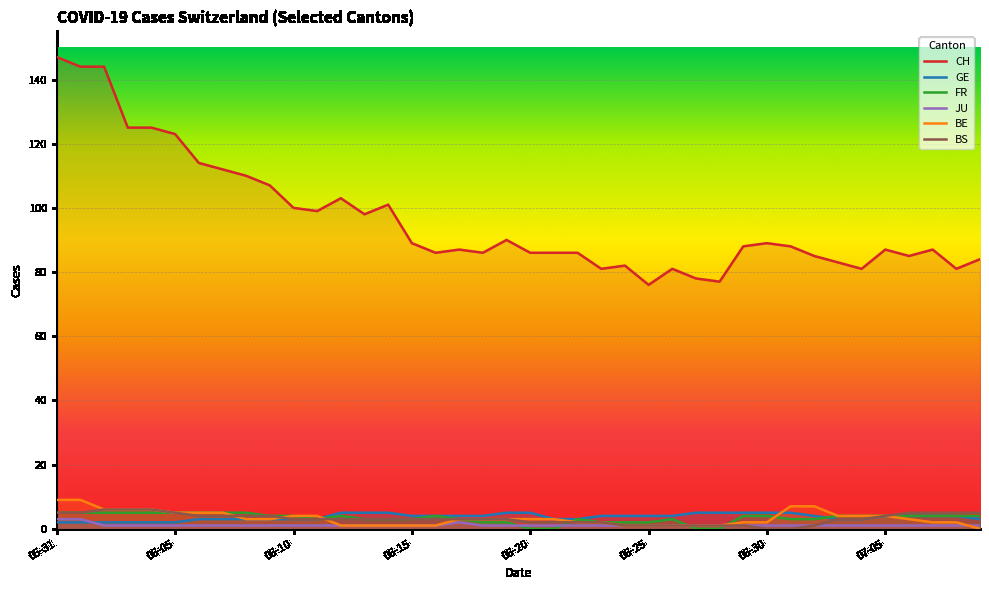

What are all the series names shown in the legend?

CH, GE, FR, JU, BE, BS